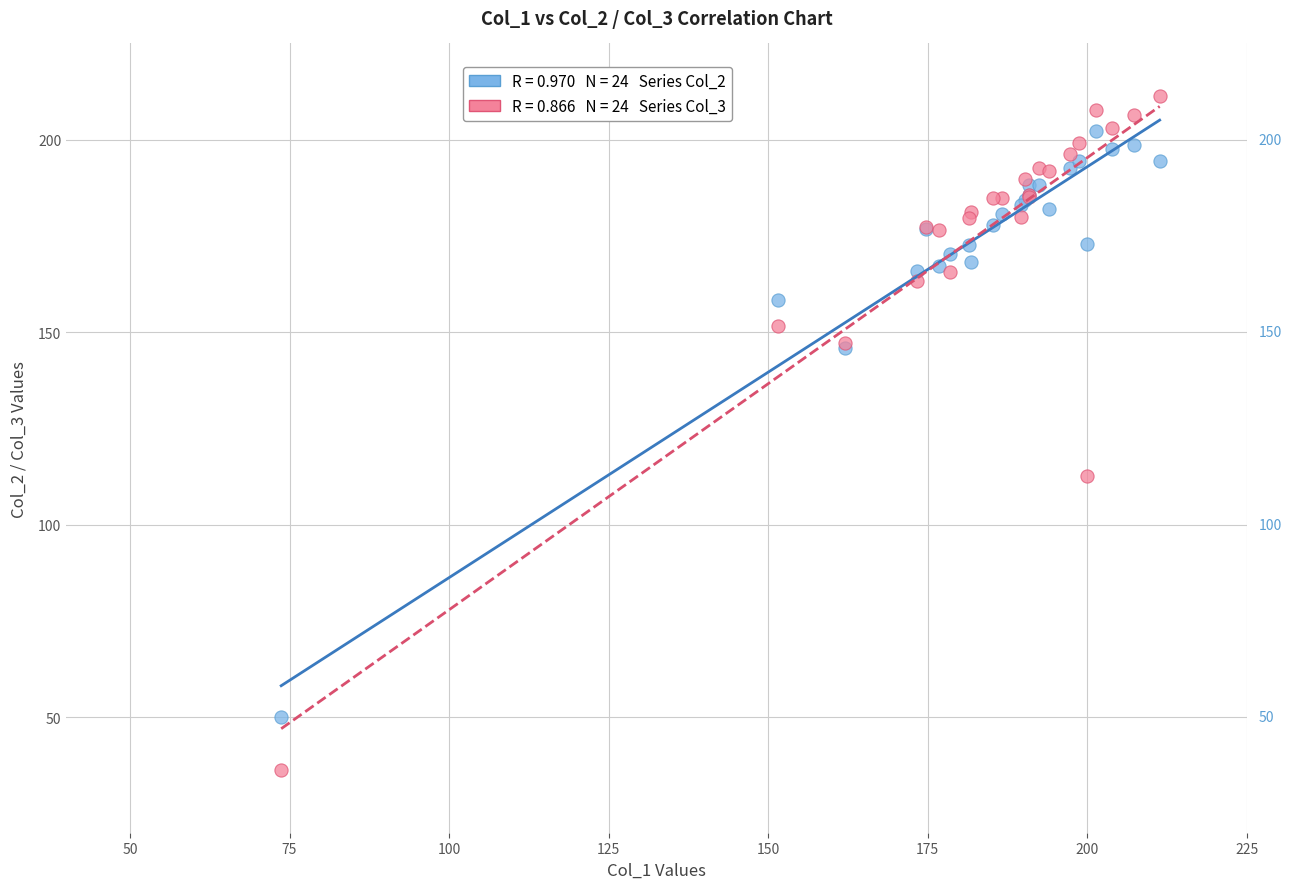

Across all series, what Y value is closest to 123?

112.6